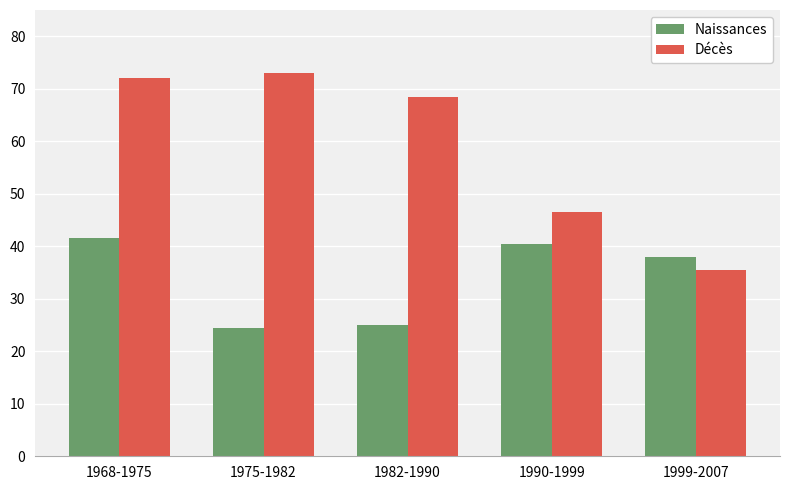

How many data points in Décès are less than 68?

2